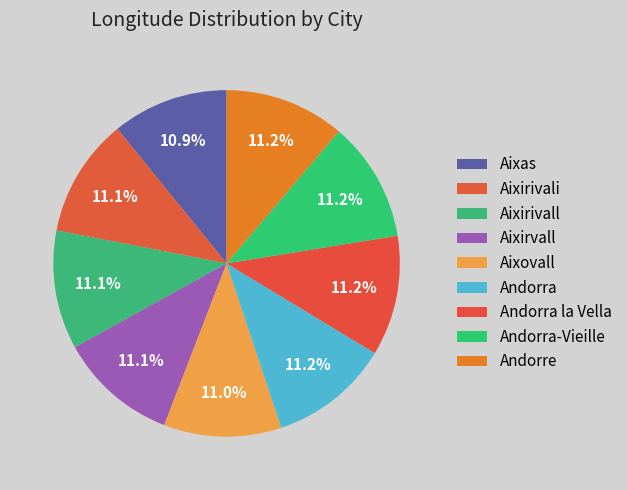

Count the number of slices in the pie.

9